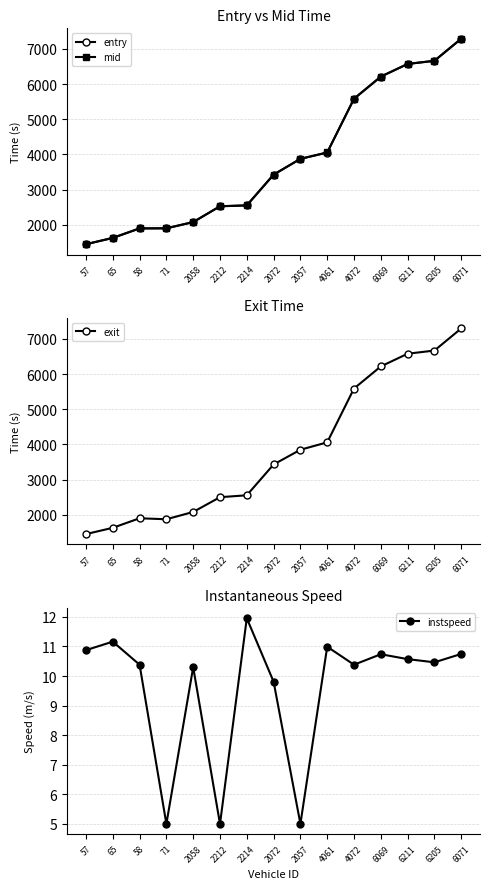

What is the spread (max minus min) of values at 6211?

6566.7